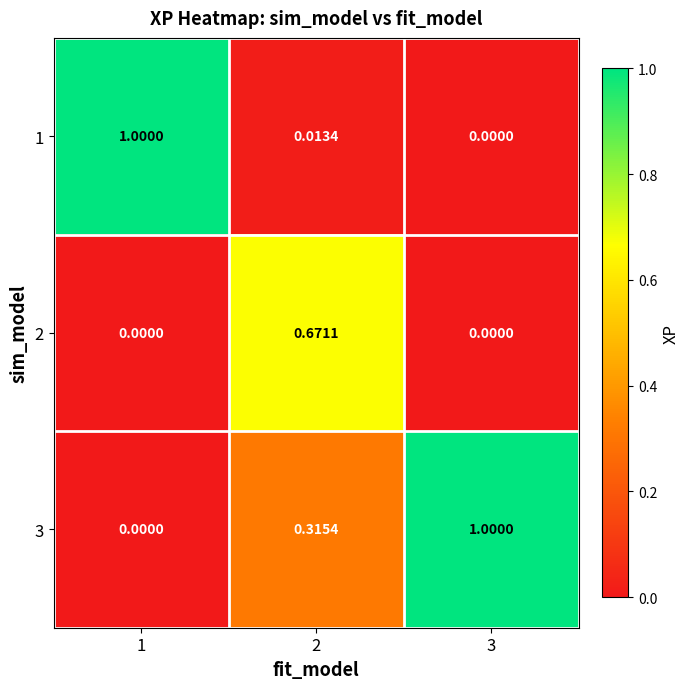

Count the number of categories in the chart.

3